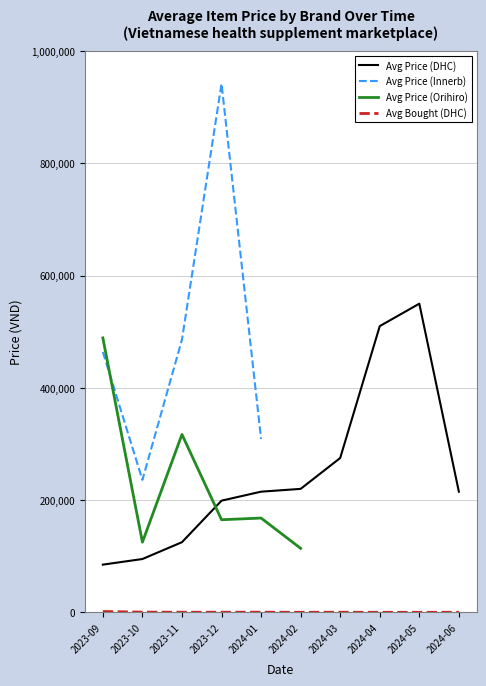

Where is Avg Price (DHC) nearest to the value 317500?

2024-03